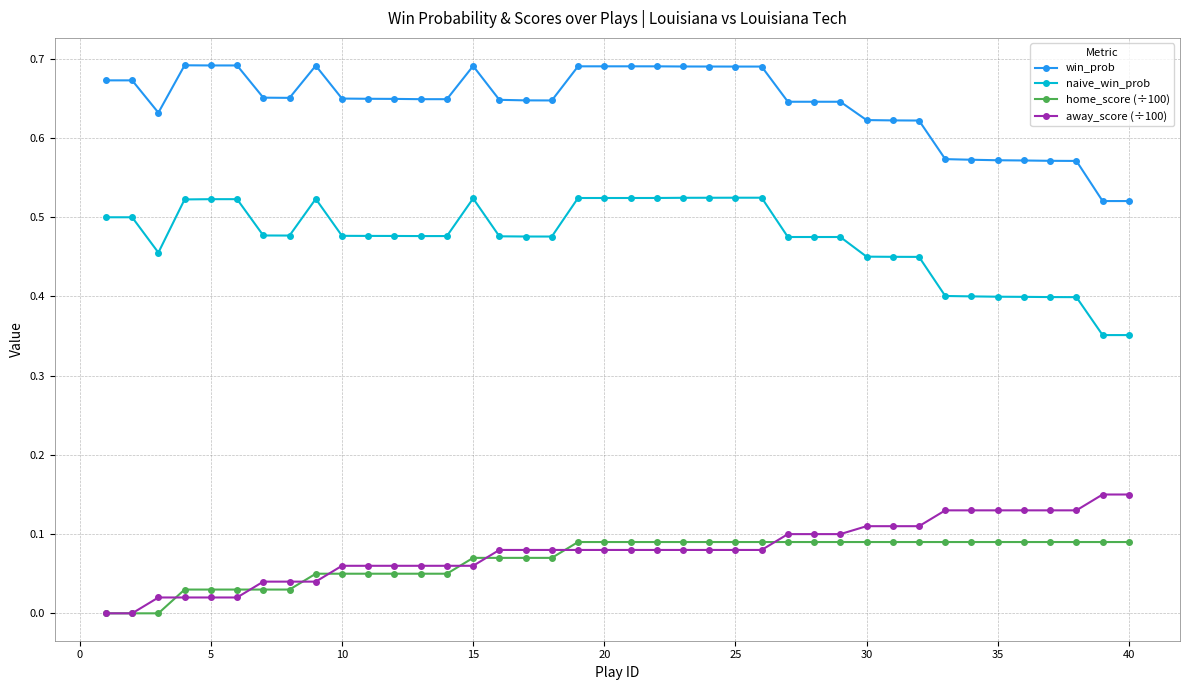

Rank the series by their maximum value, from highest to lowest.

win_prob, naive_win_prob, away_score (÷100), home_score (÷100)